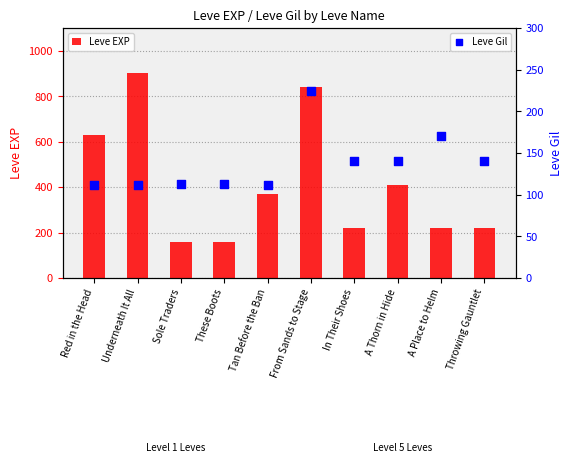

What are all the series names shown in the legend?

Leve EXP, Leve Gil